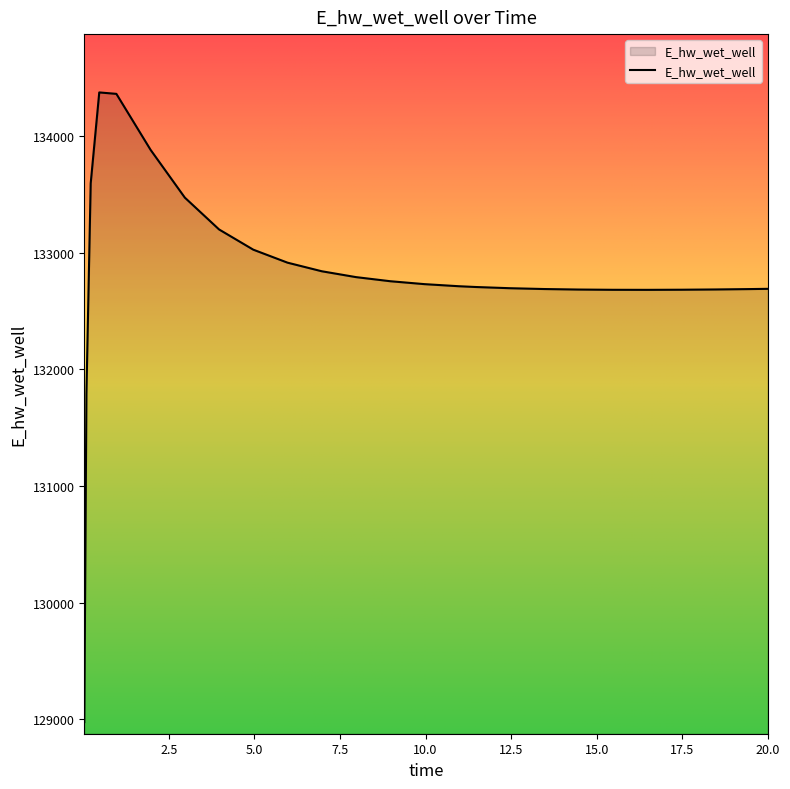

What is the difference between the maximum and minimum values?

5398.2